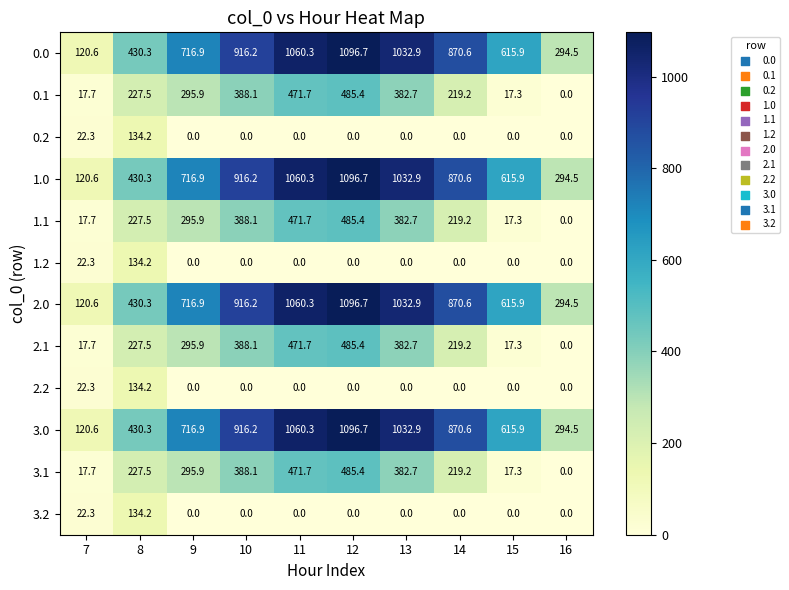

What is the sum of the 1.1 values at 9 and 11?

767.6